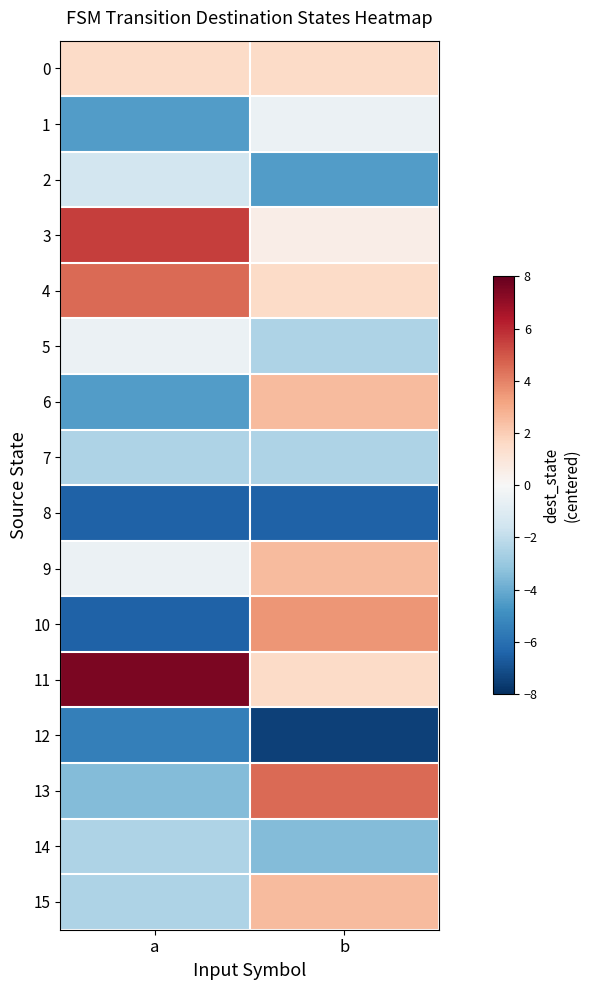

Rank the series by their maximum value, from lowest to highest.

8, 12, 7, 14, 2, 1, 5, 0, 6, 9, 15, 10, 4, 13, 3, 11